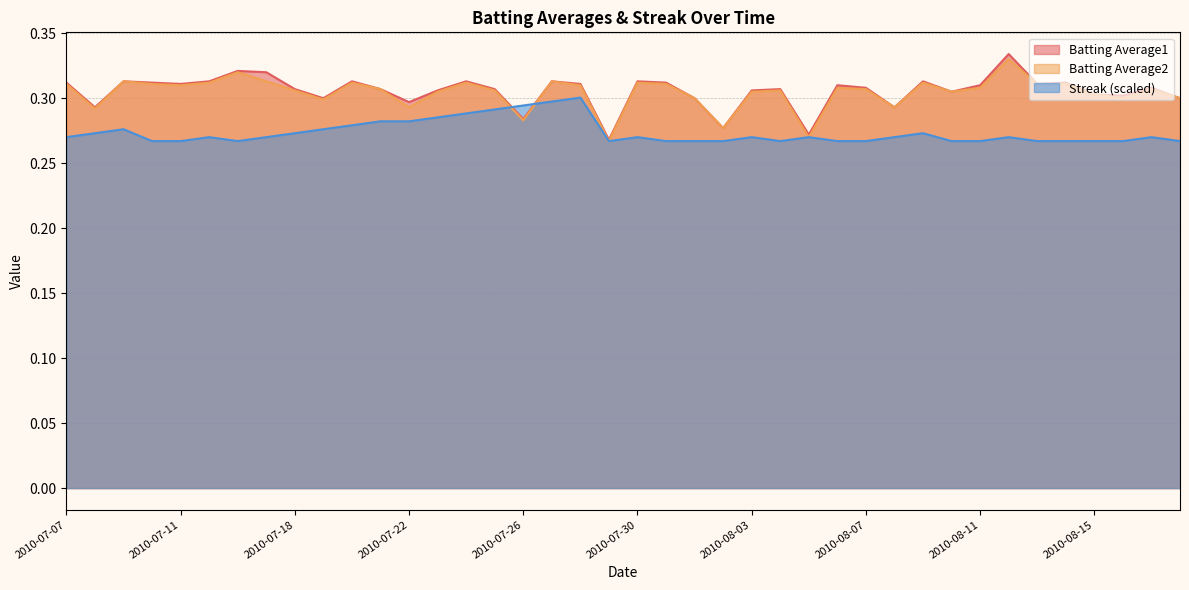

In Batting Average2, how many points are lower than both neighbors (excluding endpoints)?

11